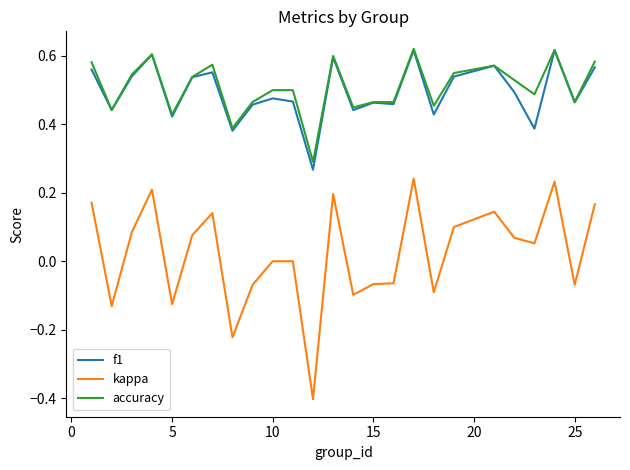

True or false: f1 and kappa intersect in this chart.

False